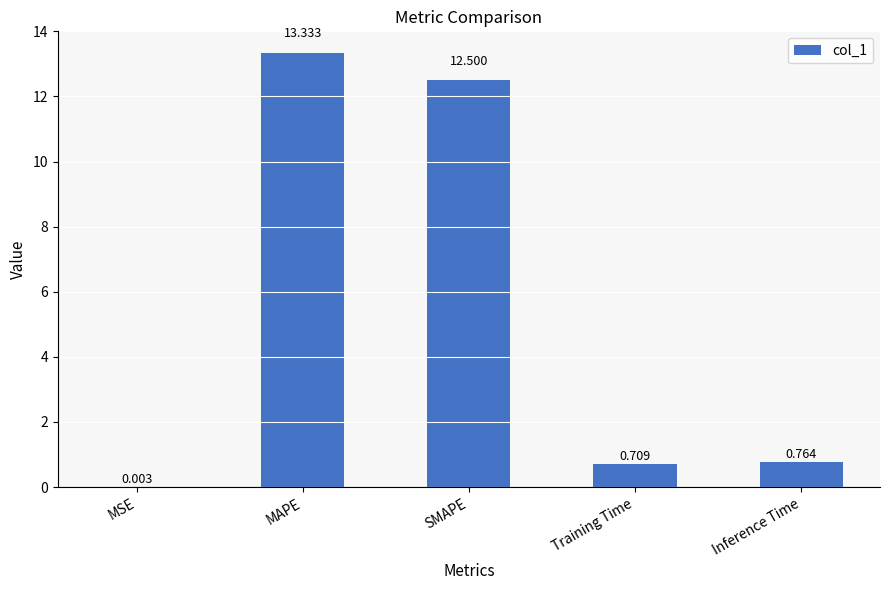

Between SMAPE and Inference Time, which is larger?

SMAPE